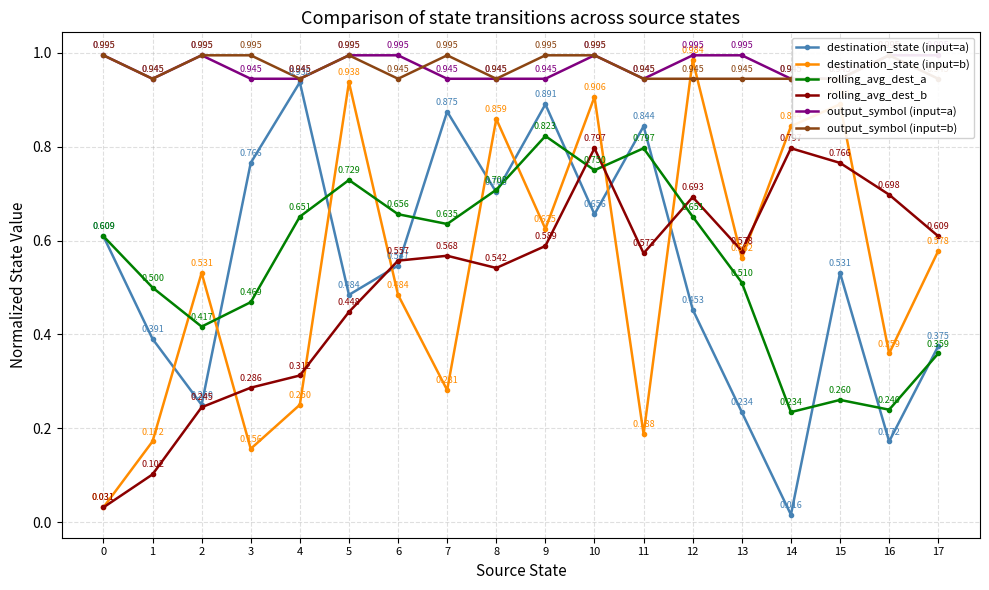

True or false: output_symbol (input=b) and destination_state (input=a) cross at least once.

False